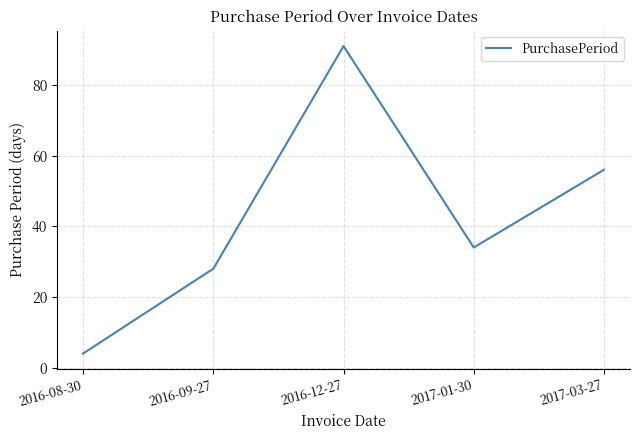

True or false: there are more than 0 points higher than both neighbors.

True